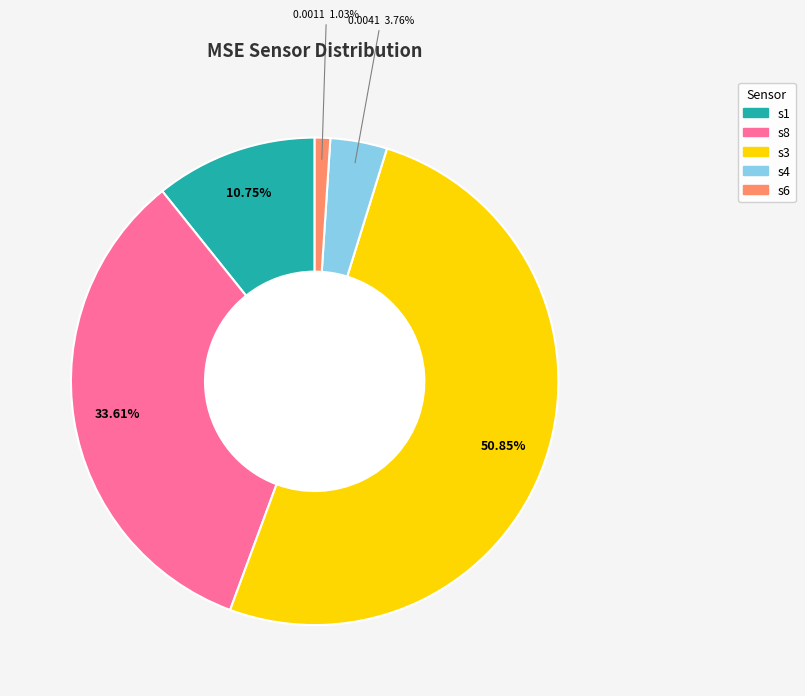

What is the total percentage of s1 and s3?

61.6%